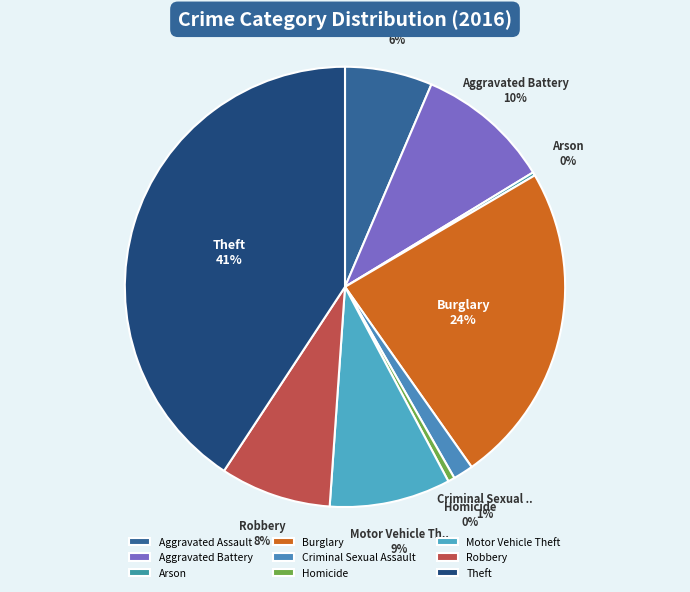

Rank the categories by value from lowest to highest.

Arson, Homicide, Criminal Sexual Assault, Aggravated Assault, Robbery, Motor Vehicle Theft, Aggravated Battery, Burglary, Theft